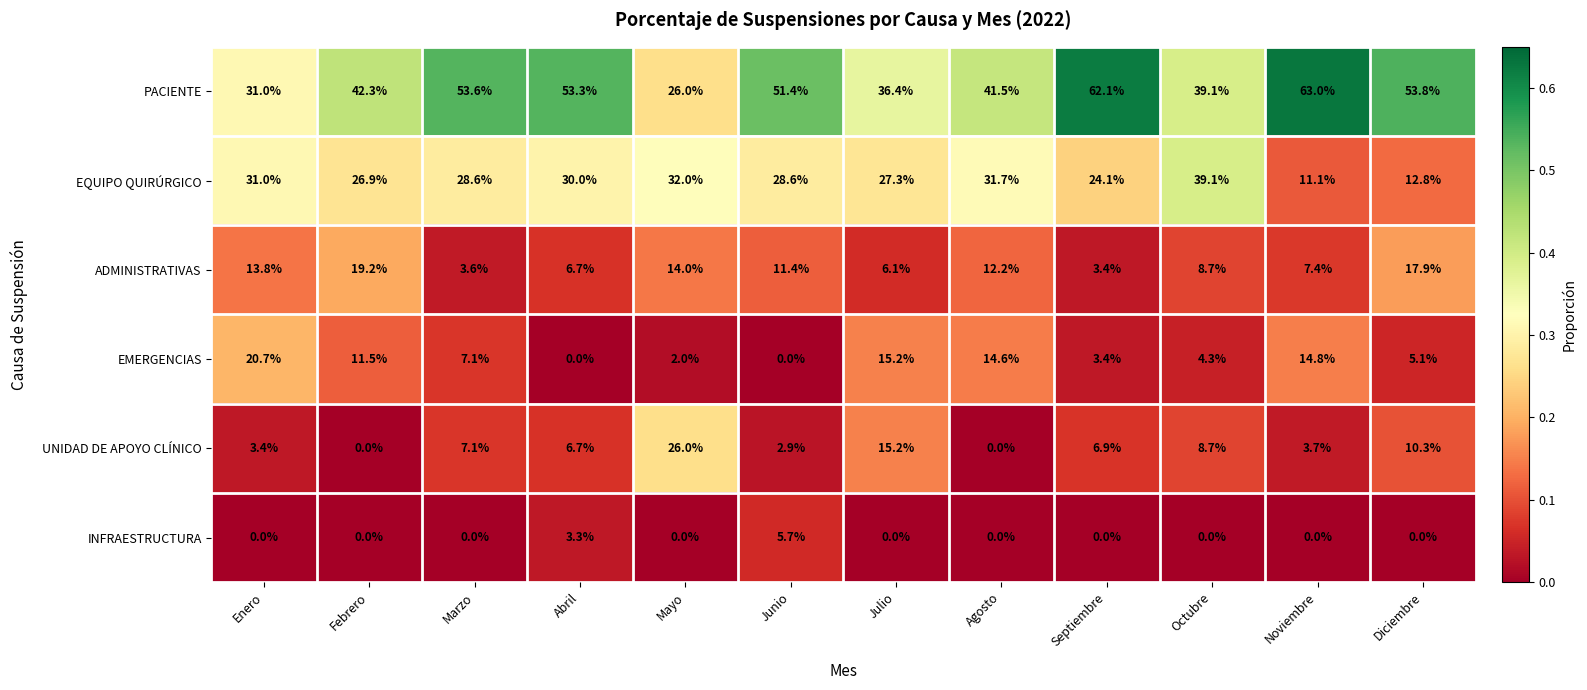

Where is EQUIPO QUIRÚRGICO nearest to the value 25?

Septiembre